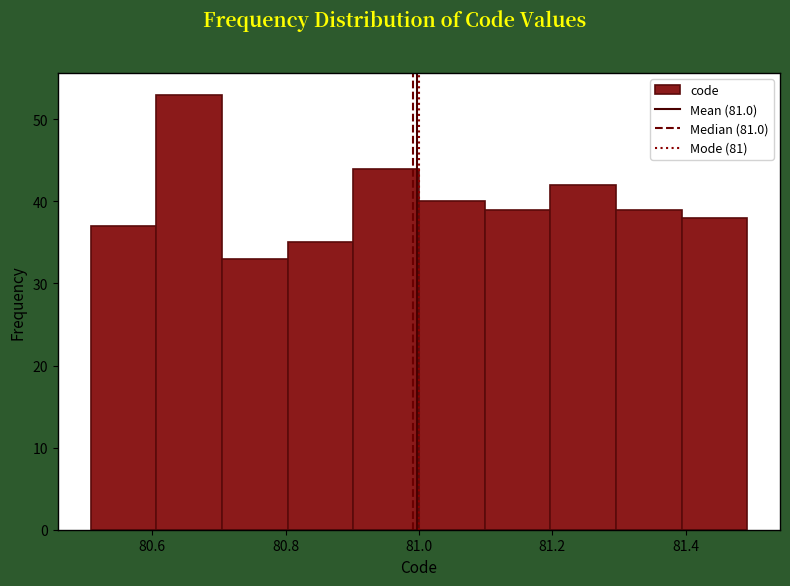

Reading left to right, list every bar in this chart as the range it spans on the x-axis followed by its height. Neither the bar edges nor the heights are printed on the chart, so give them approximately, as read against the axes.

80.5 to 80.6: 37
80.6 to 80.7: 53
80.7 to 80.8: 33
80.8 to 80.9: 35
80.9 to 81.0: 44
81.0 to 81.1: 40
81.1 to 81.2: 39
81.2 to 81.3: 42
81.3 to 81.4: 39
81.4 to 81.5: 38